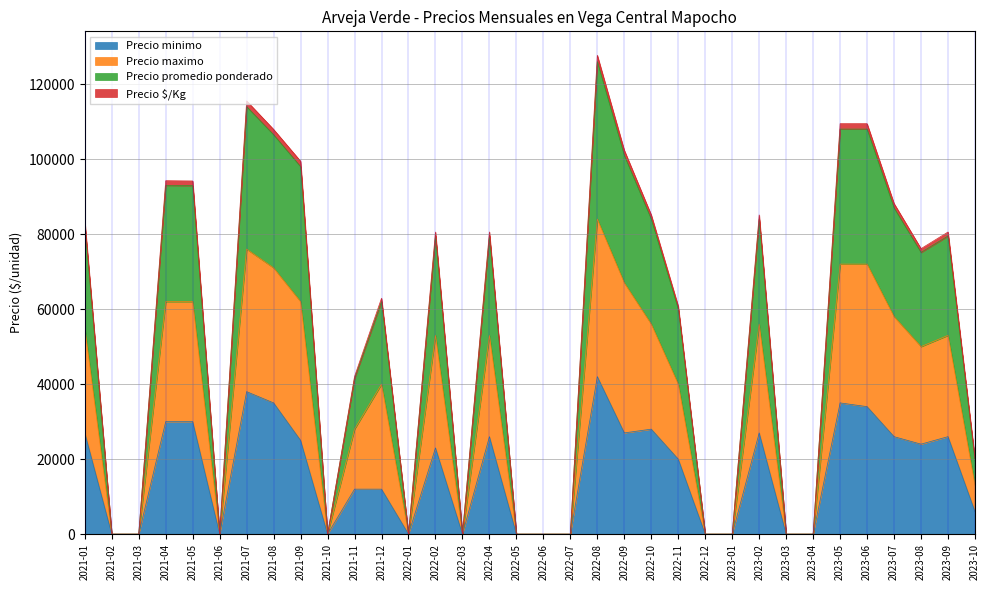

What are all the series names shown in the legend?

Precio minimo, Precio maximo, Precio promedio ponderado, Precio $/Kg